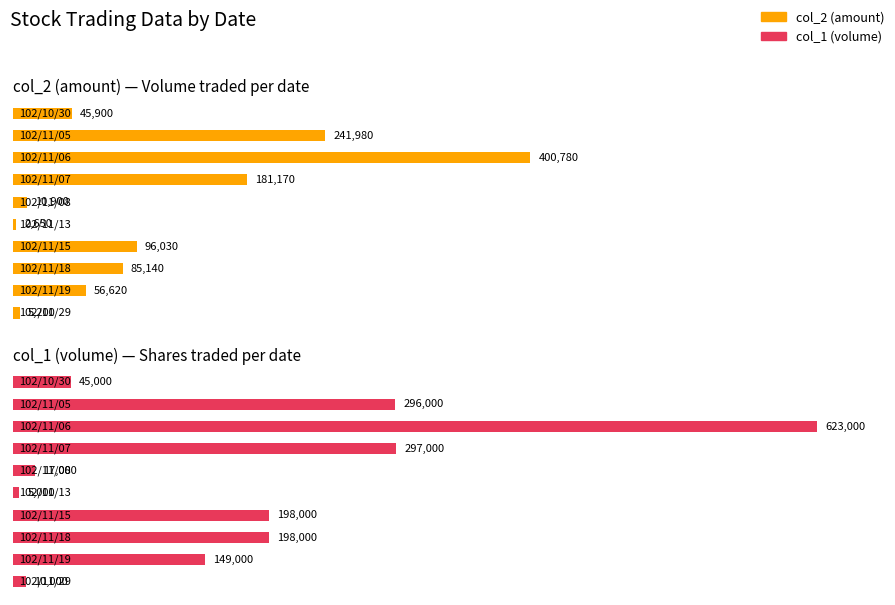

Which series has the largest total across all categories?

col_1 (volume)